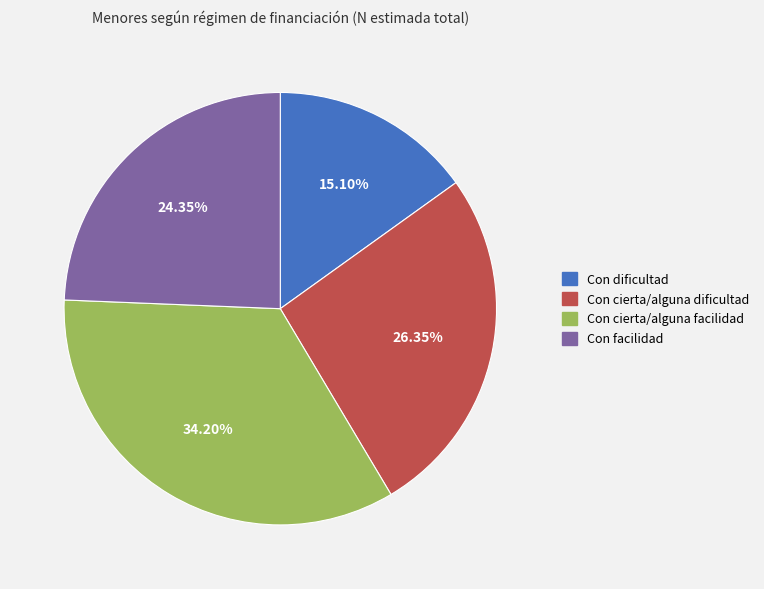

True or false: Con cierta/alguna facilidad accounts for 34% of the total.

True